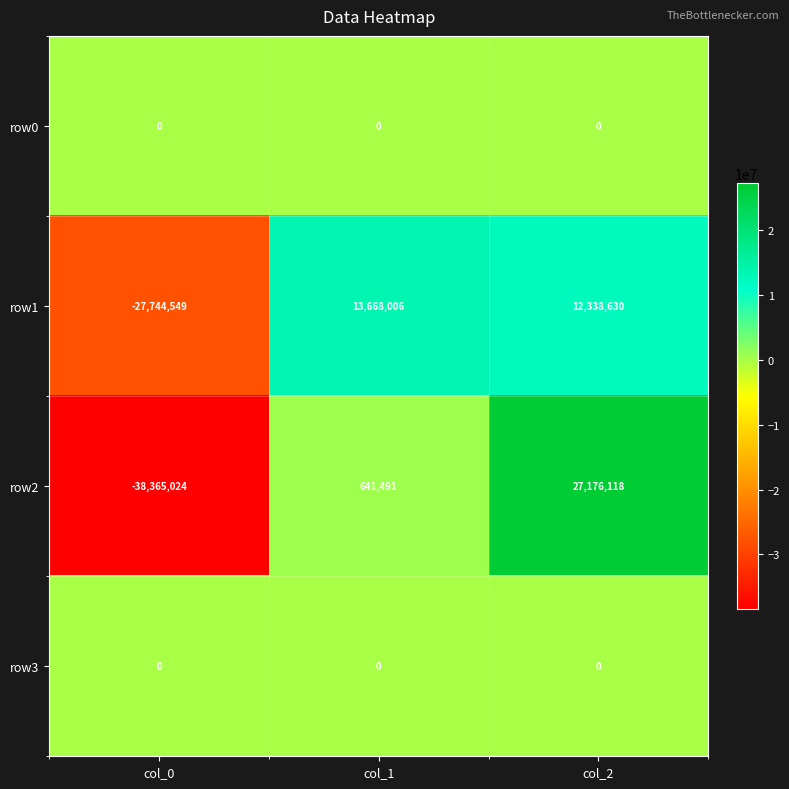

Reading left to right, extract all data points from this chart.

row0: col_0=0	col_1=0	col_2=0
row1: col_0=-27744549	col_1=13668006	col_2=12338630
row2: col_0=-38365024	col_1=641491	col_2=27176118
row3: col_0=0	col_1=0	col_2=0